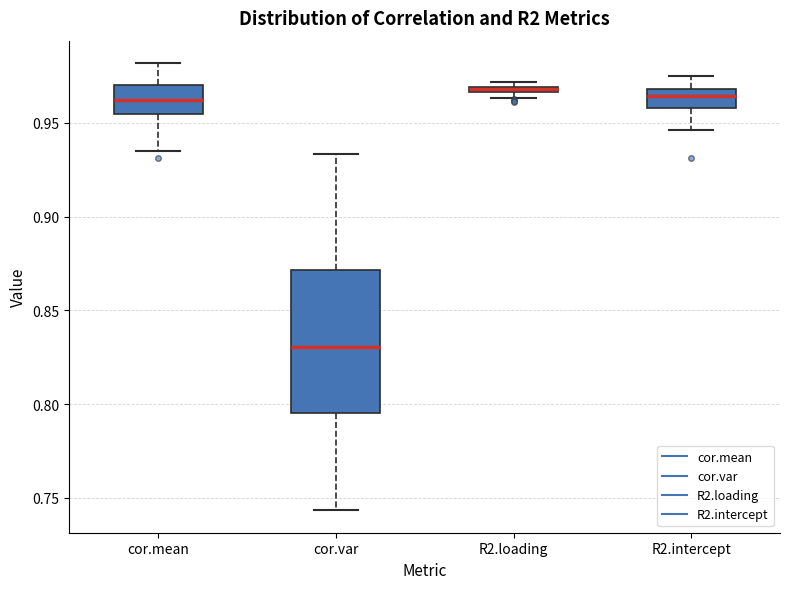

Where is the upper edge of the box for R2.intercept on the y-axis? The values are not printed on the chart, so give them approximately, as read against the axis.

0.970